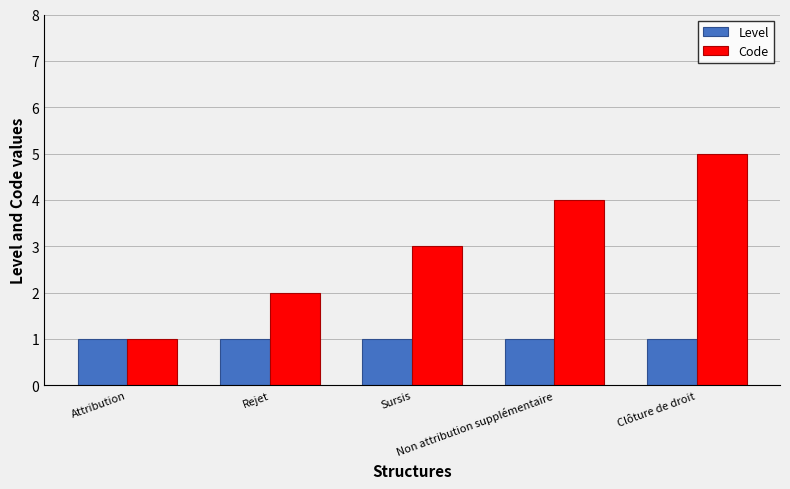

What value does the Level series have at Sursis?

1